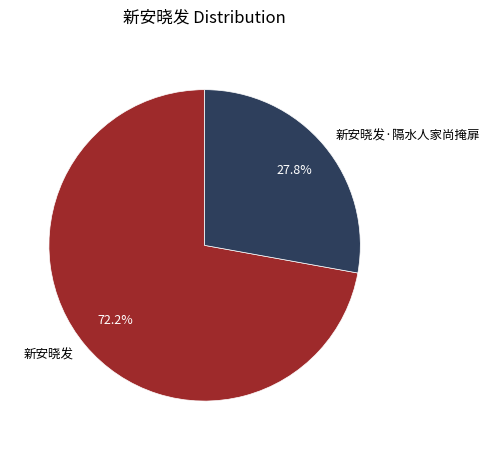

To the nearest percent, what percentage of the pie is 新安晓发?

72%